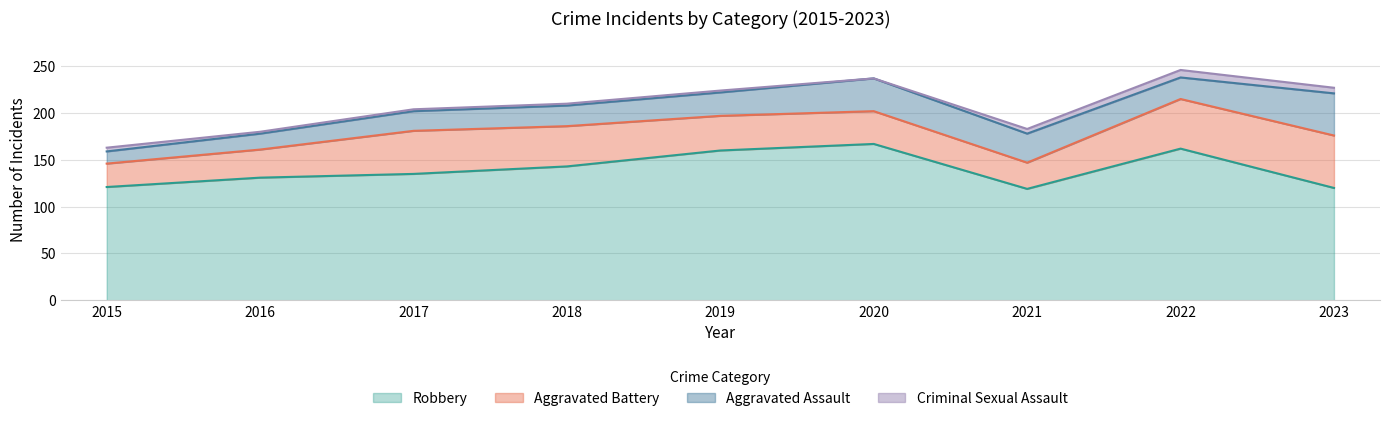

What is the spread (max minus min) of values at 2017?

133